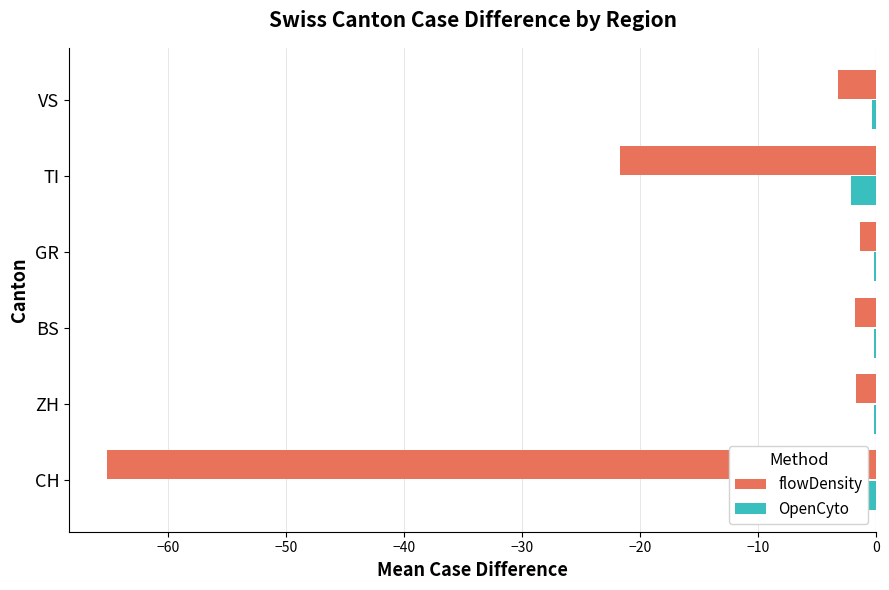

How many groups of bars are there?

6